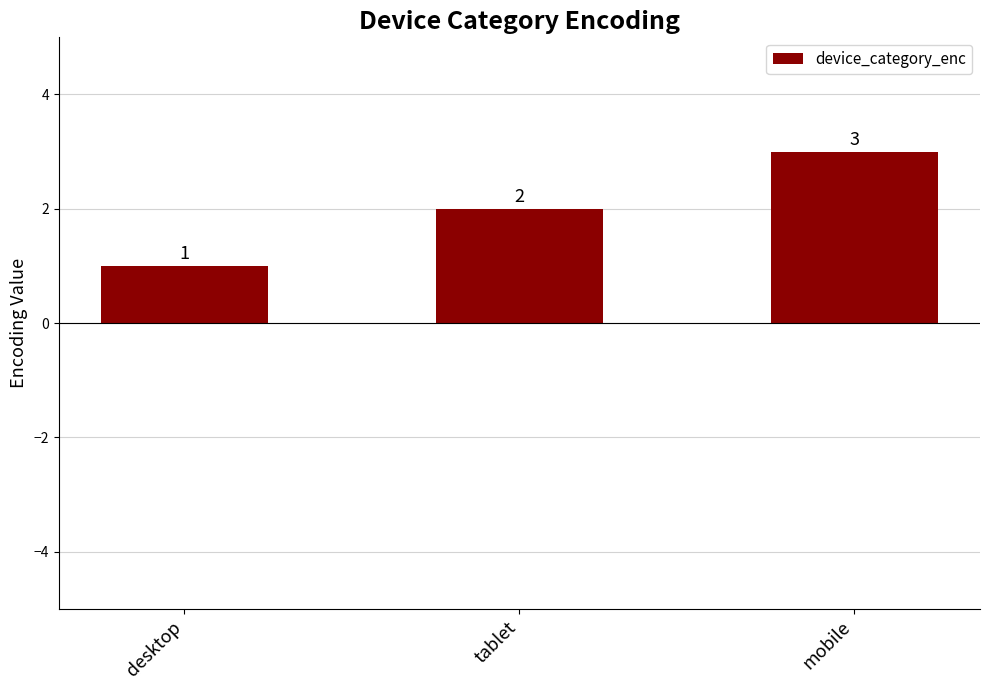

What is the approximate value at desktop?

1